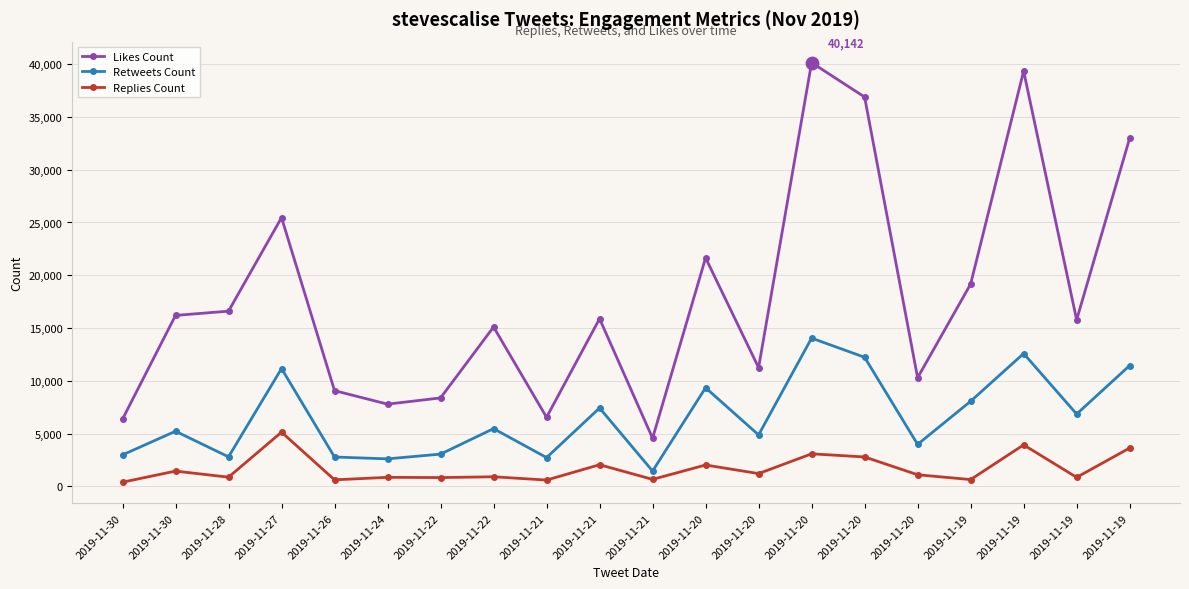

What are all the series names shown in the legend?

Likes Count, Retweets Count, Replies Count